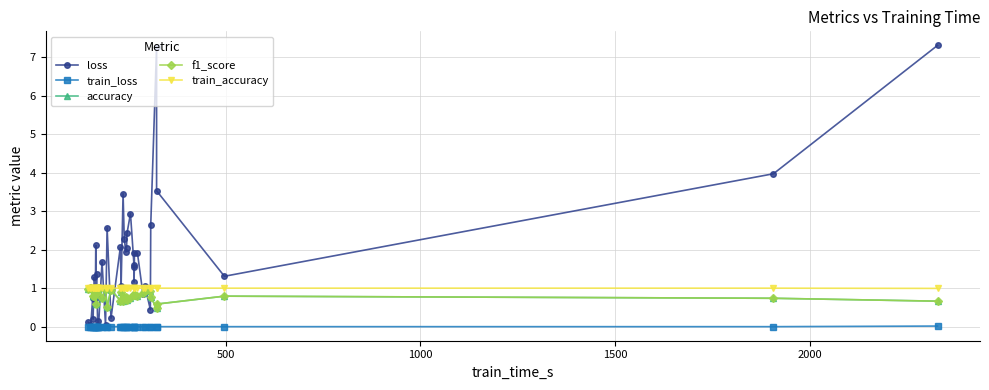

Reading right to left, transcribe all the data shown in this chart.

loss: 7.3	4.0	1.3	3.5	7.3	2.6	0.4	1.1	0.8	1.9	1.9	1.5	1.2	1.6	2.9	2.4	2.1	1.9	2.3	3.5	1.1	2.1	0.2	2.6	0.0	1.7	0.0	0.1	0.0	1.4	0.8	2.1	0.7	1.0	1.3	0.2	0.7	0.0	0.0	0.1
train_loss: 0.0	0.0	0.0	0.0	0.0	0.0	0.0	0.0	0.0	0.0	0.0	0.0	0.0	0.0	0.0	0.0	0.0	0.0	0.0	0.0	0.0	0.0	0.0	0.0	0.0	0.0	0.0	0.0	0.0	0.0	0.0	0.0	0.0	0.0	0.0	0.0	0.0	0.0	0.0	0.0
accuracy: 0.7	0.7	0.8	0.6	0.5	0.8	0.9	0.9	0.9	0.8	0.8	0.8	0.8	0.8	0.7	0.7	0.7	0.8	0.8	0.7	0.9	0.7	1.0	0.5	1.0	0.8	1.0	1.0	1.0	0.9	0.9	0.6	0.9	0.8	0.8	1.0	0.8	1.0	1.0	1.0
f1_score: 0.7	0.7	0.8	0.6	0.5	0.8	0.9	0.9	0.9	0.8	0.8	0.8	0.8	0.8	0.7	0.7	0.7	0.8	0.8	0.7	0.9	0.7	1.0	0.5	1.0	0.8	1.0	1.0	1.0	0.9	0.9	0.6	0.9	0.8	0.8	1.0	0.8	1.0	1.0	1.0
train_accuracy: 1.0	1.0	1.0	1.0	1.0	1.0	1.0	1.0	1.0	1.0	1.0	1.0	1.0	1.0	1.0	1.0	1.0	1.0	1.0	1.0	1.0	1.0	1.0	1.0	1.0	1.0	1.0	1.0	1.0	1.0	1.0	1.0	1.0	1.0	1.0	1.0	1.0	1.0	1.0	1.0